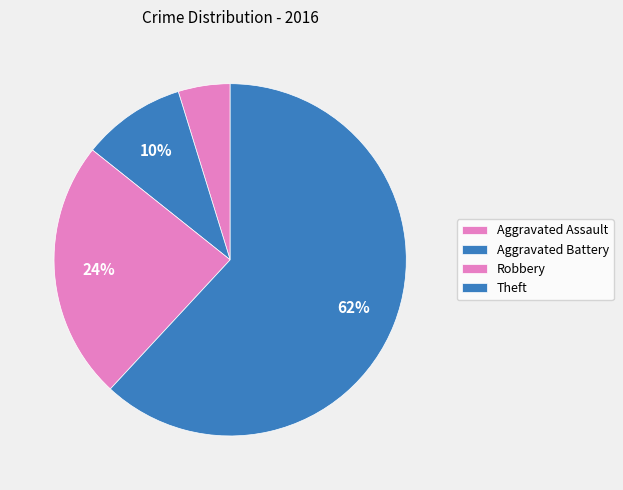

How many slices are in this pie chart?

4